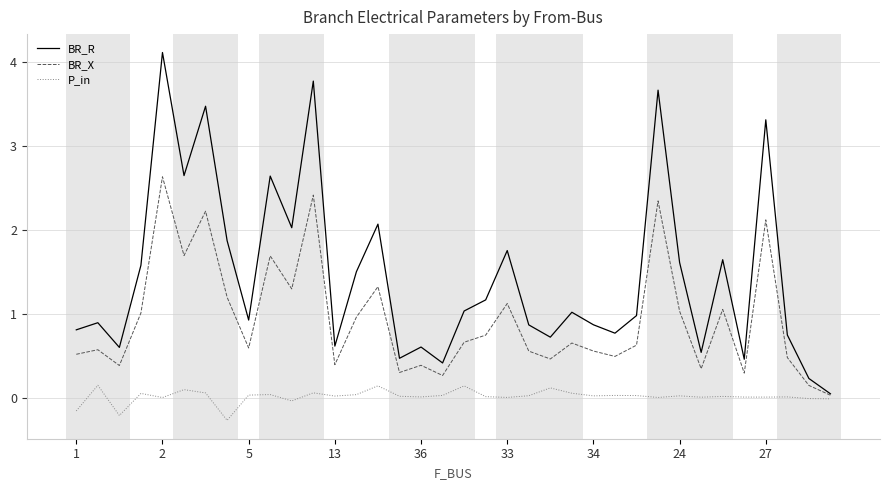

List the series in order of their peak value, highest first.

BR_R, BR_X, P_in